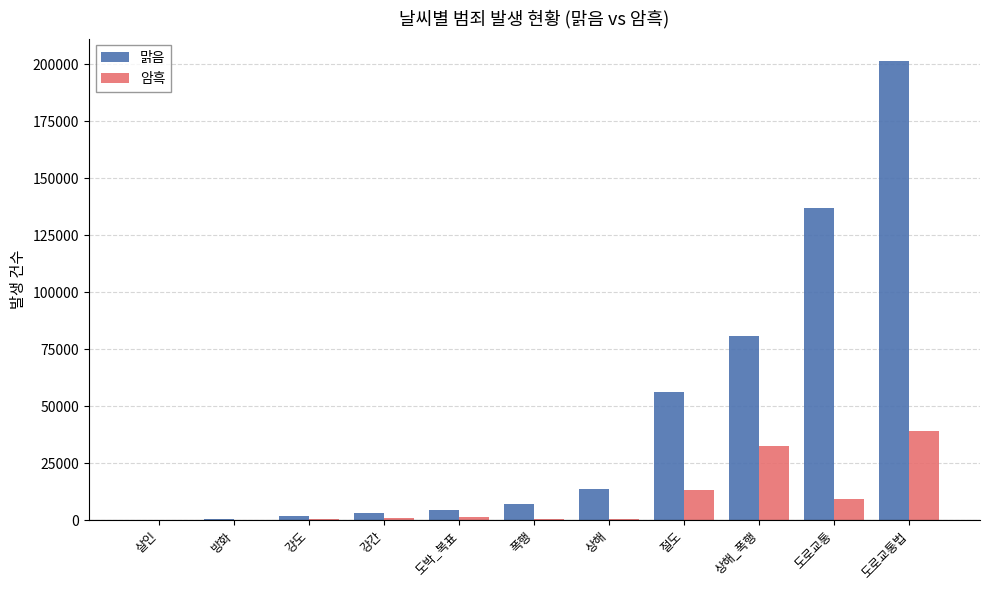

What is the maximum value shown in the chart?

201199